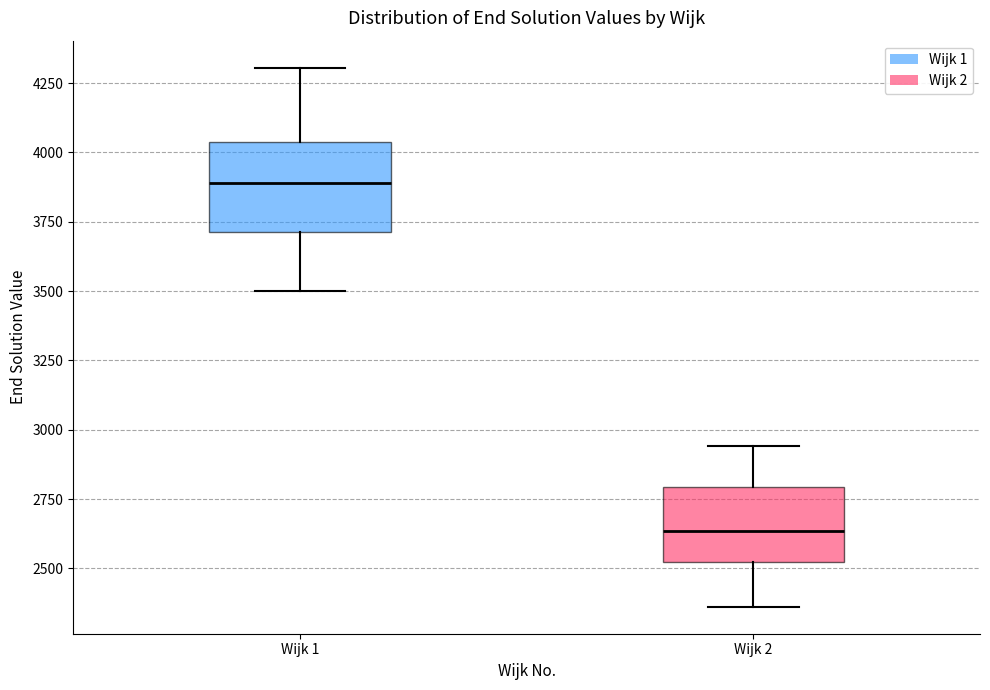

Which box's median line is the highest?

Wijk 1